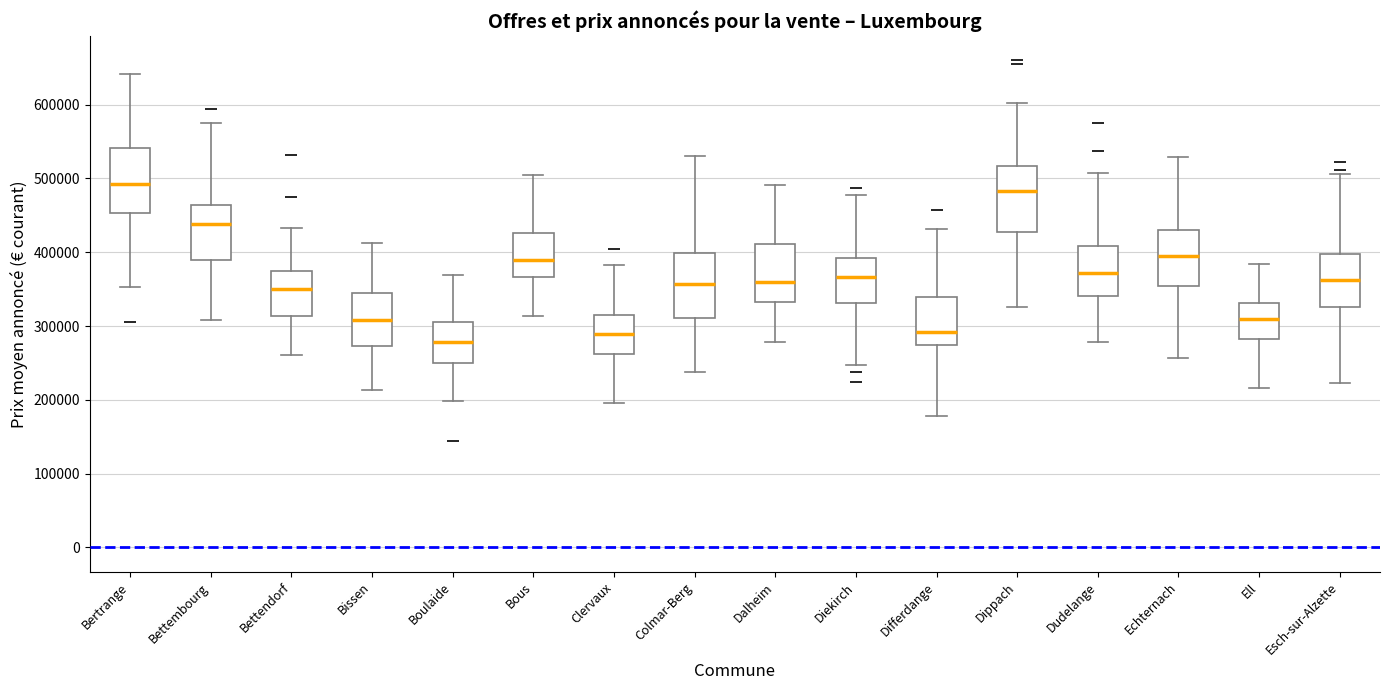

Which box's median line is the highest?

Bertrange